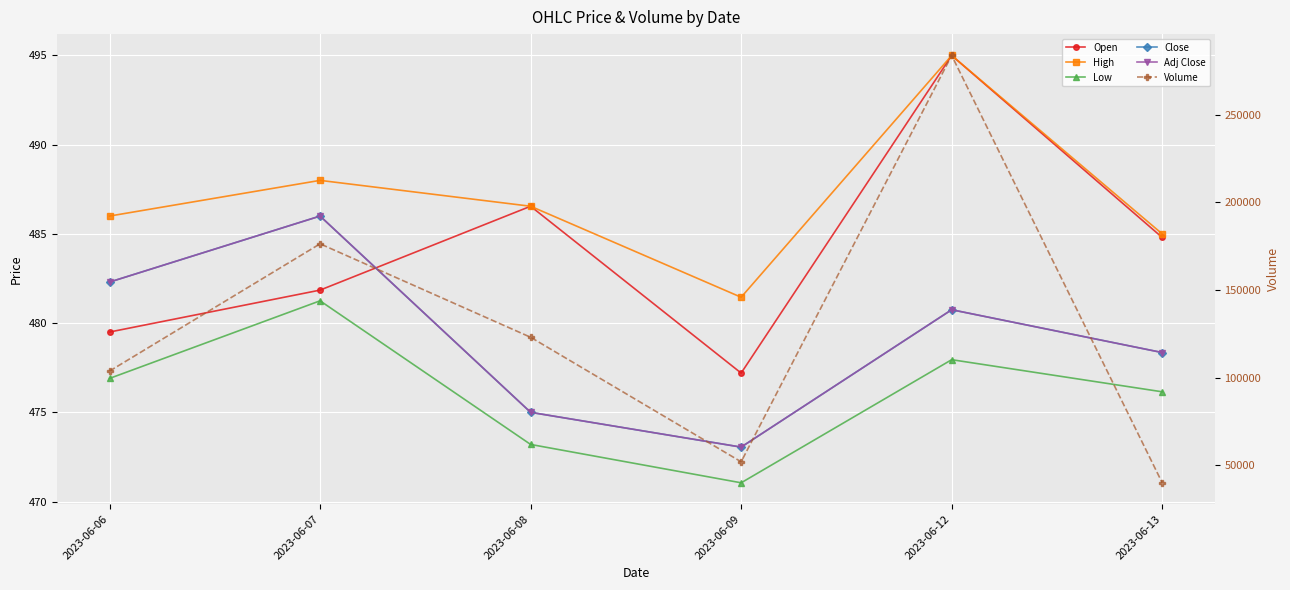

How many values in the Volume series are below 123004?

3